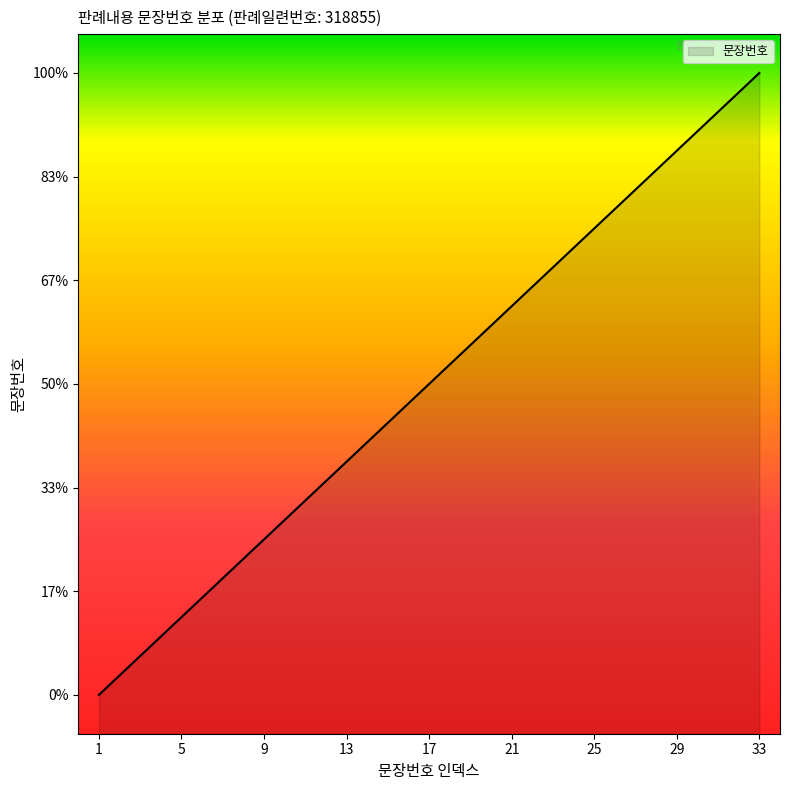

True or false: the data shows 31 at 31.

True